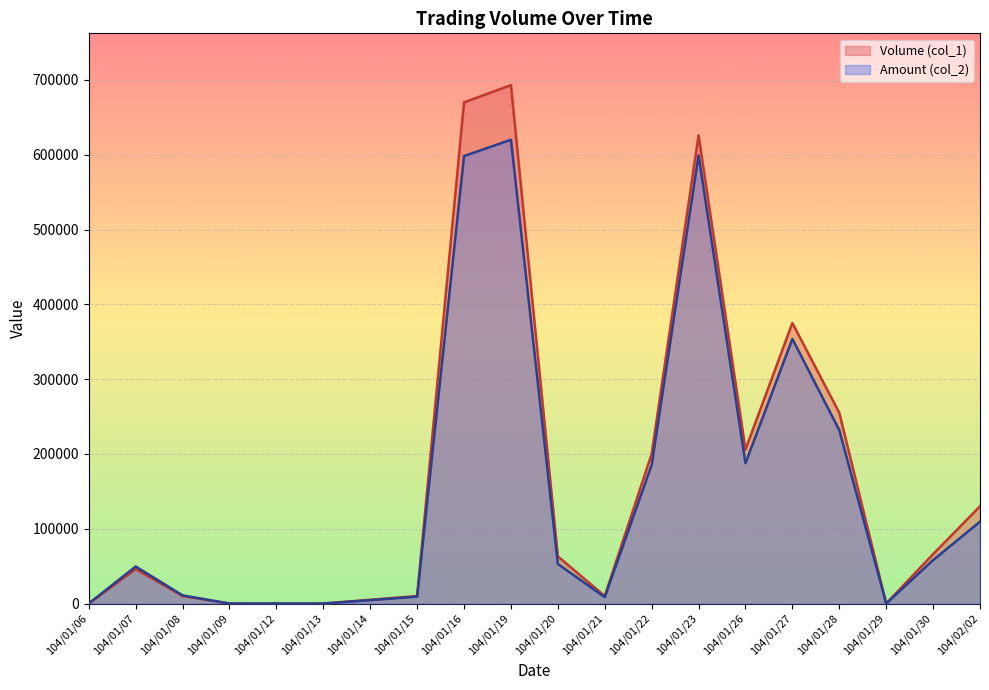

True or false: Amount (col_2) has a value of 619990 at 104/01/19.

True